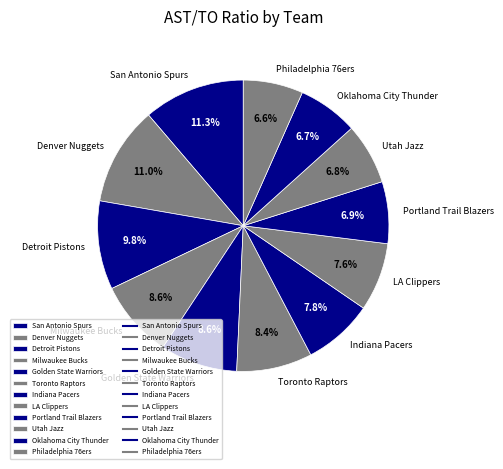

What is the total percentage of San Antonio Spurs and Milwaukee Bucks?

19.9%